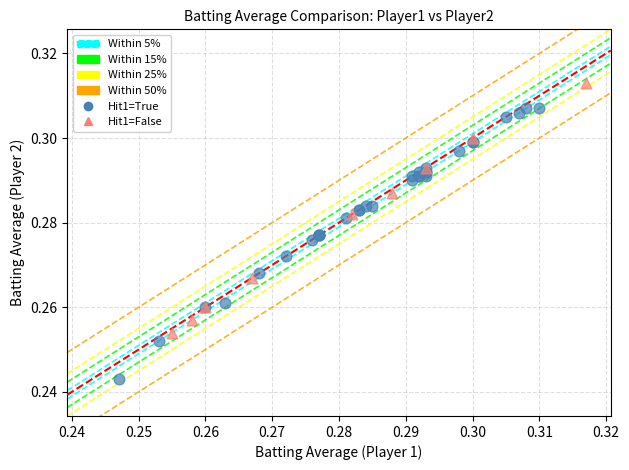

Which series reaches the minimum Y coordinate?

Hit1=True